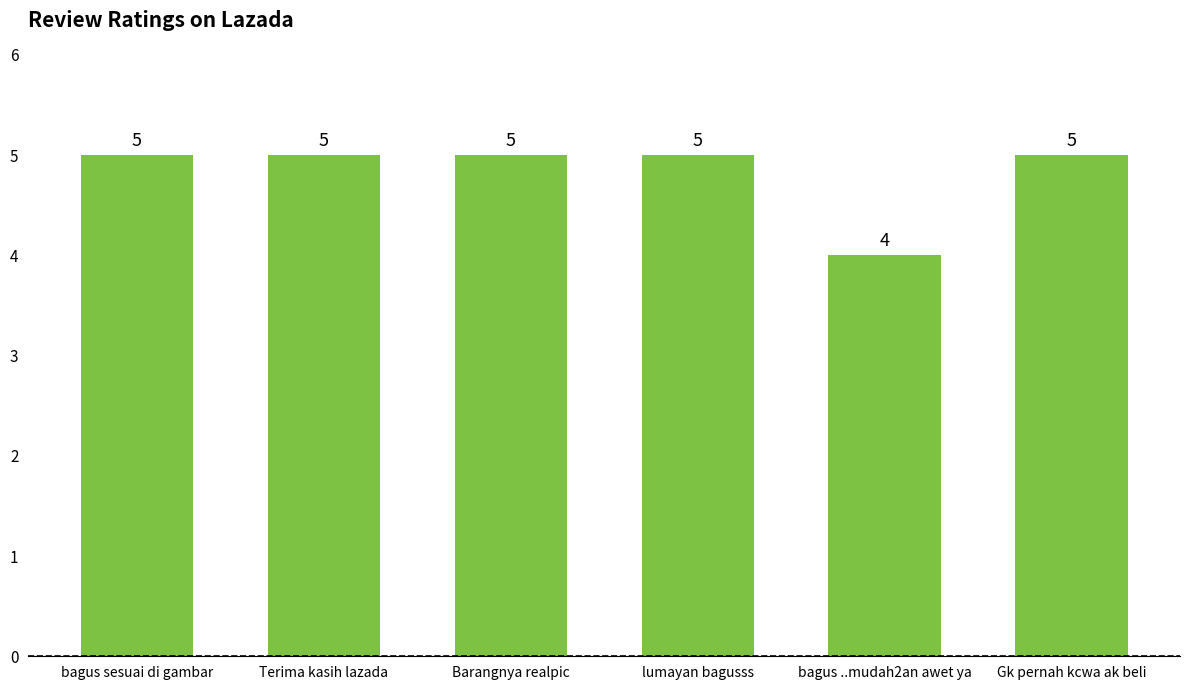

What is the value of the 4th bar from the left?

5